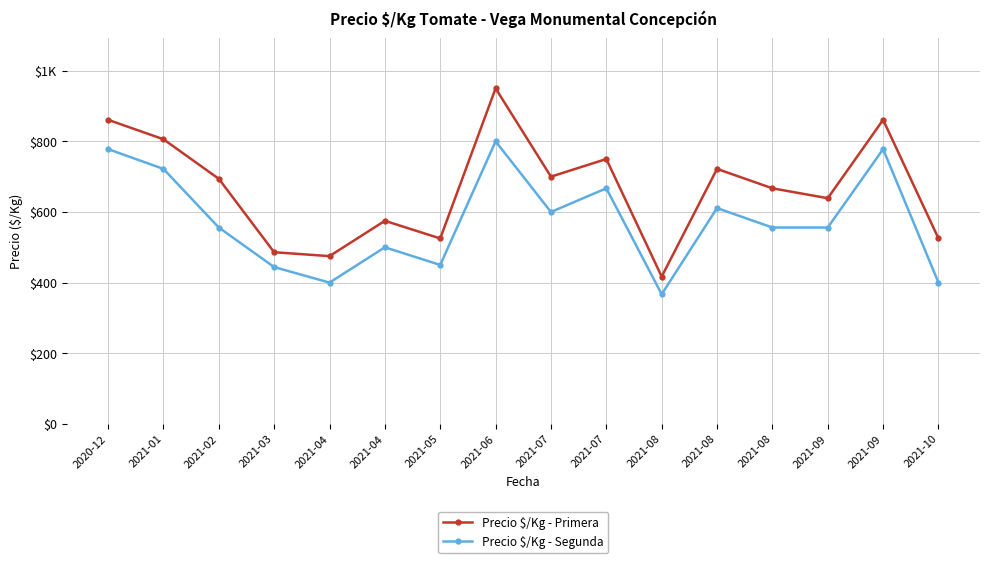

What is the difference between the Precio $/Kg - Primera values at 2021-03 and 2021-04?

89